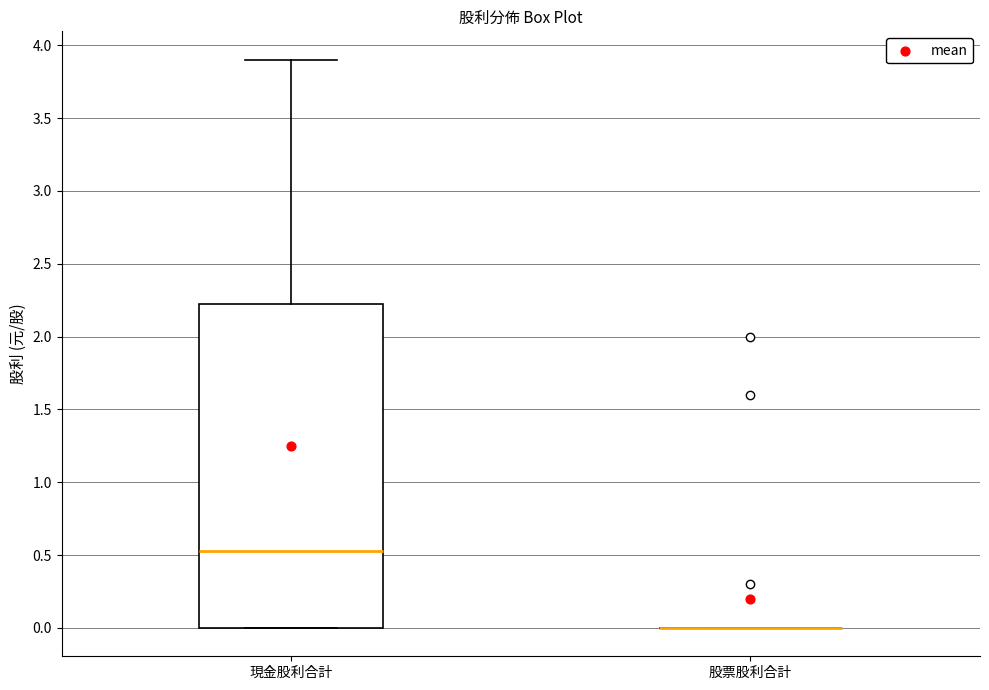

Reading left to right, transcribe this box plot: for each box, give where its median line is, the range the box spans, and where its two whiskers end, as read against the y-axis. The values are not printed on the chart, so give them approximately, as read against the axis.

現金股利合計: median 0.55, box 0.00 to 2.25, whiskers 0.00 to 3.90
股票股利合計: box collapsed to a line at 0.00, whiskers 0.00 to 0.00